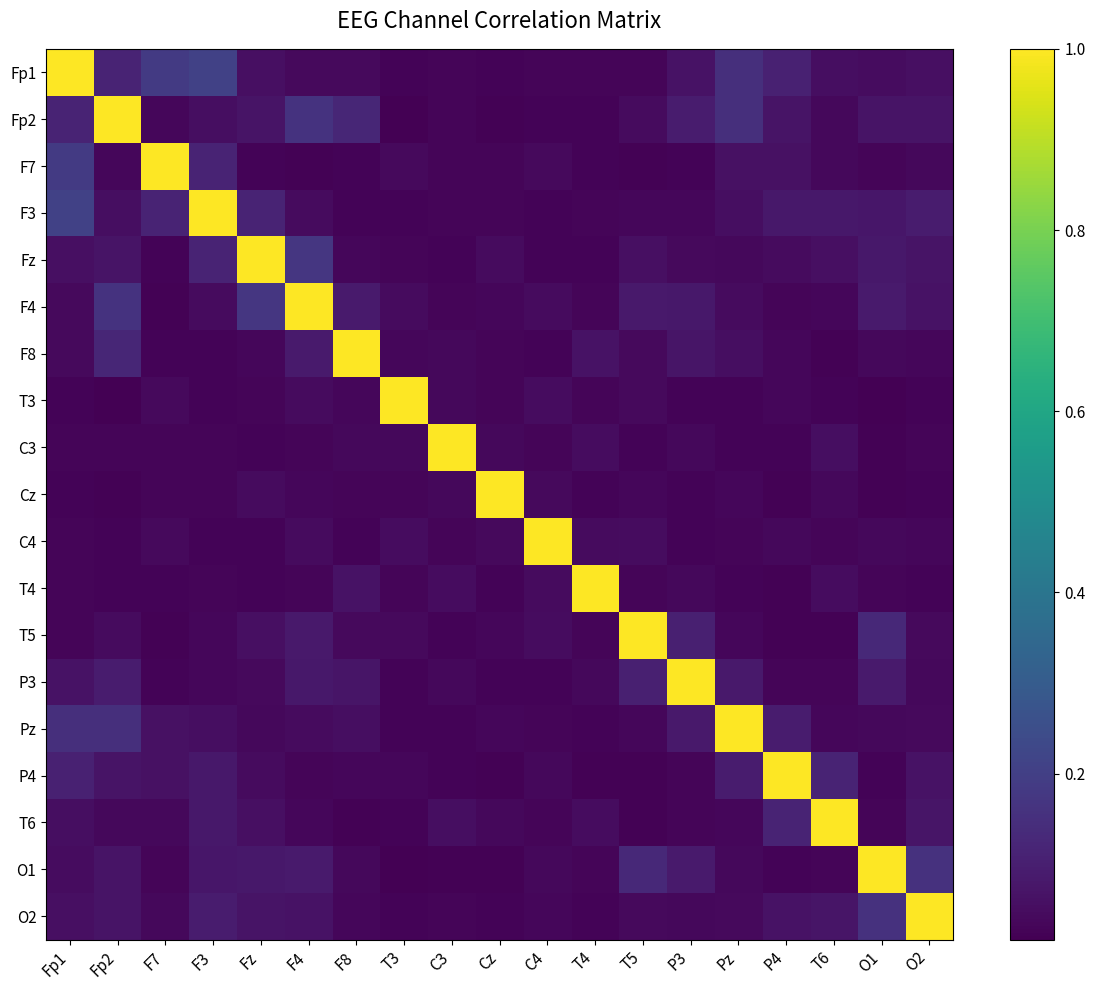

Which has a higher value, Fz or Fp2?

Fp2